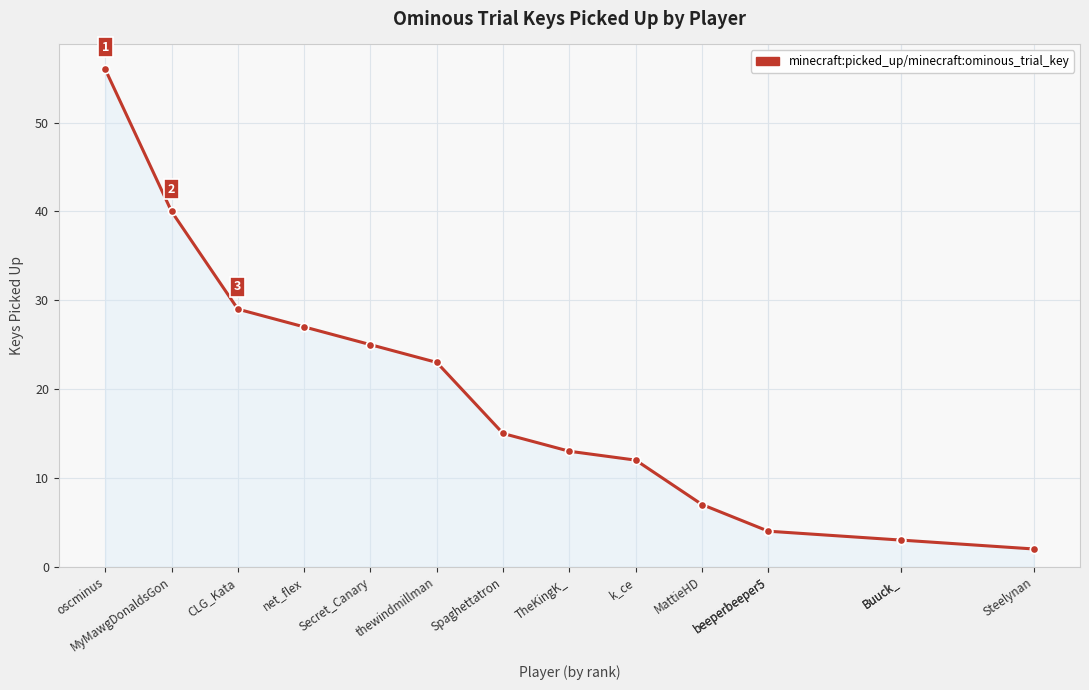

True or false: there are more than 2 points higher than both neighbors.

False